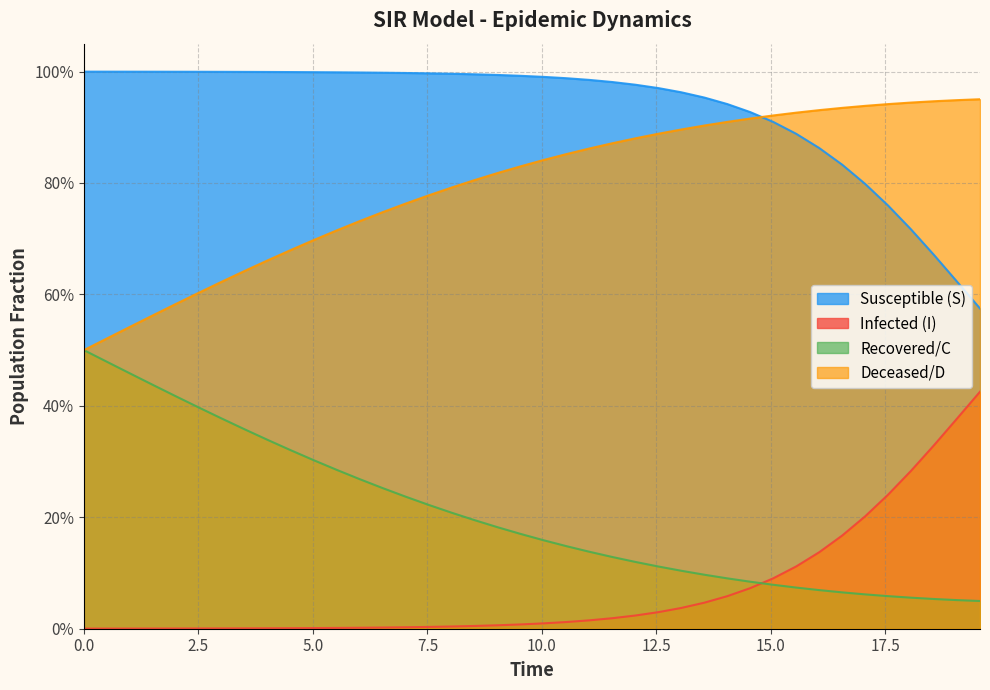

Reading left to right, list all the values displayed in this chart.

S: 1.0	1.0	1.0	1.0	1.0	1.0	1.0	1.0	1.0	1.0	1.0	1.0	1.0	1.0	1.0	1.0	1.0	1.0	1.0	1.0	1.0	1.0	1.0	1.0	1.0	1.0	1.0	1.0	0.9	0.9	0.9	0.9	0.9	0.8	0.8	0.8	0.7	0.7	0.6	0.6
I: 0.0	0.0	0.0	0.0	0.0	0.0	0.0	0.0	0.0	0.0	0.0	0.0	0.0	0.0	0.0	0.0	0.0	0.0	0.0	0.0	0.0	0.0	0.0	0.0	0.0	0.0	0.0	0.0	0.1	0.1	0.1	0.1	0.1	0.2	0.2	0.2	0.3	0.3	0.4	0.4
C: 0.5	0.5	0.5	0.4	0.4	0.4	0.4	0.4	0.3	0.3	0.3	0.3	0.3	0.3	0.2	0.2	0.2	0.2	0.2	0.2	0.2	0.1	0.1	0.1	0.1	0.1	0.1	0.1	0.1	0.1	0.1	0.1	0.1	0.1	0.1	0.1	0.1	0.1	0.1	0.0
D: 0.5	0.5	0.5	0.6	0.6	0.6	0.6	0.6	0.7	0.7	0.7	0.7	0.7	0.7	0.8	0.8	0.8	0.8	0.8	0.8	0.8	0.9	0.9	0.9	0.9	0.9	0.9	0.9	0.9	0.9	0.9	0.9	0.9	0.9	0.9	0.9	0.9	0.9	0.9	1.0